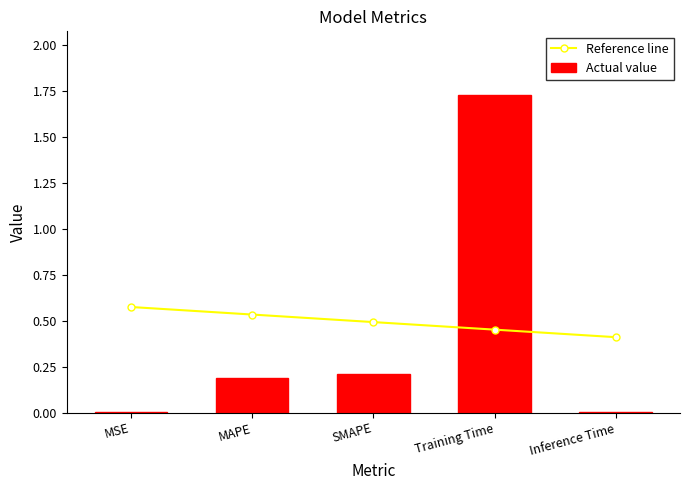

What is the spread (max minus min) of values at Inference Time?

0.4